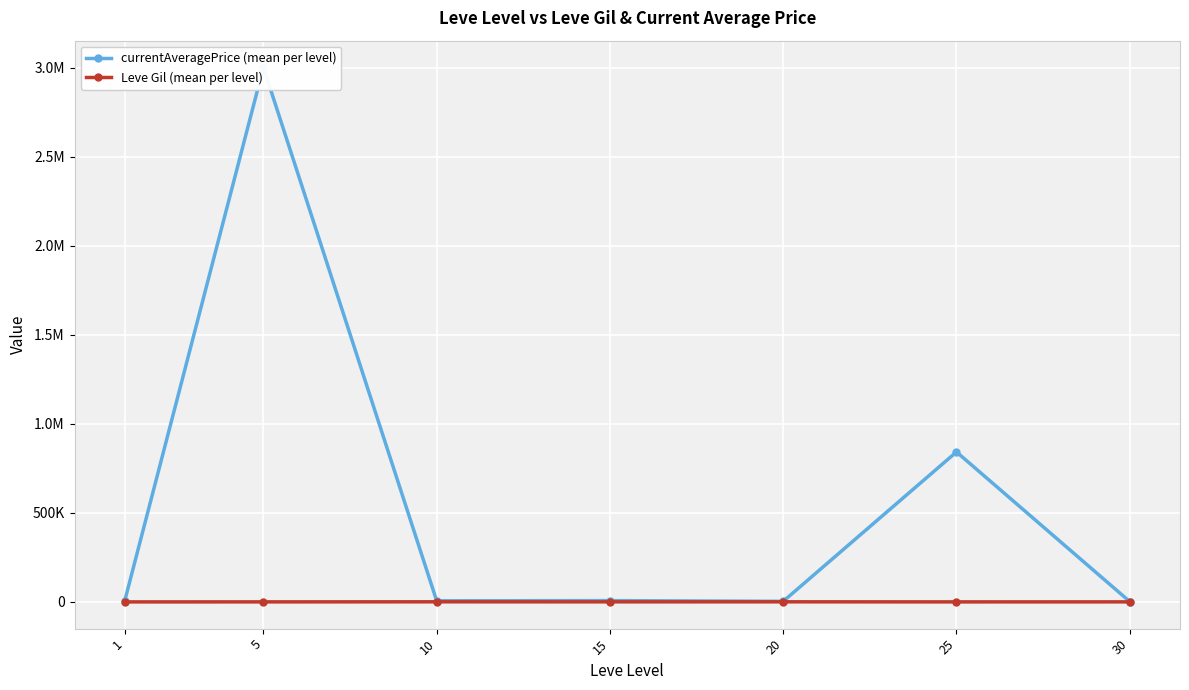

In currentAveragePrice (mean per level), how many points are lower than both neighbors (excluding endpoints)?

2